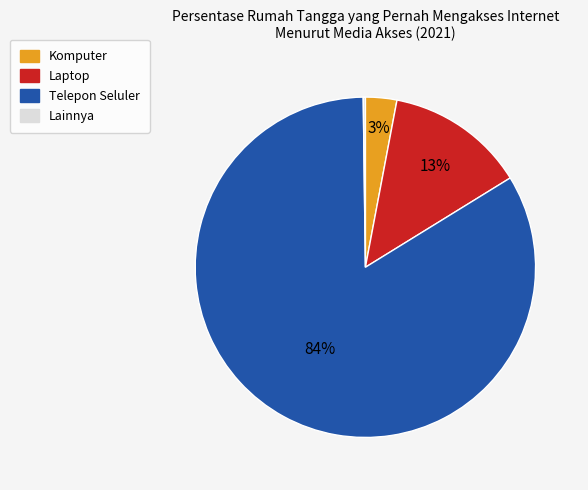

Is the sum of Laptop and Telepon Seluler greater than half?

Yes